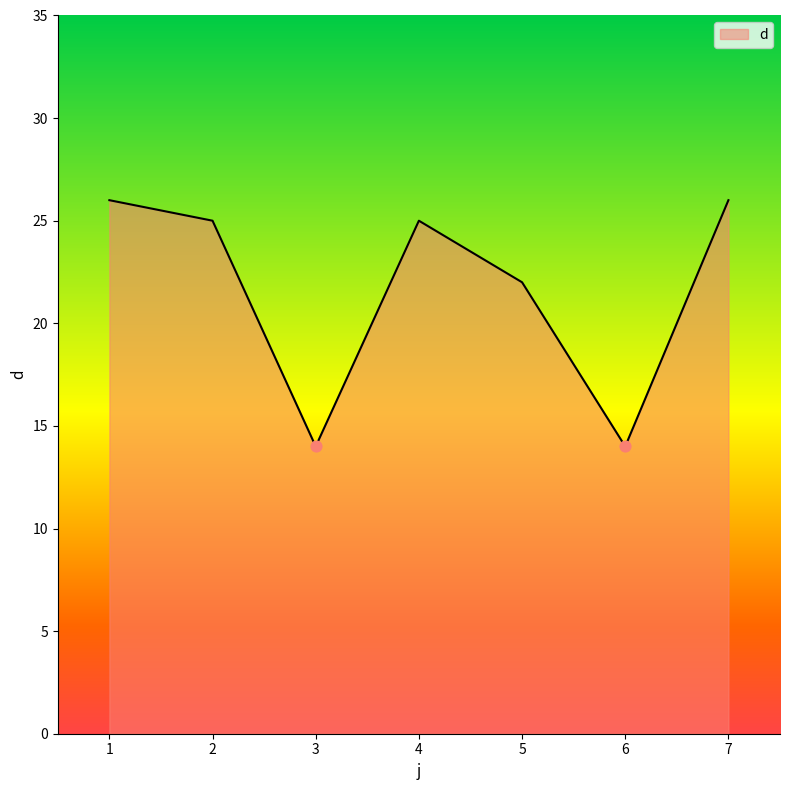

Approximately how many times larger is the value at 3 compared to 5?

0.6